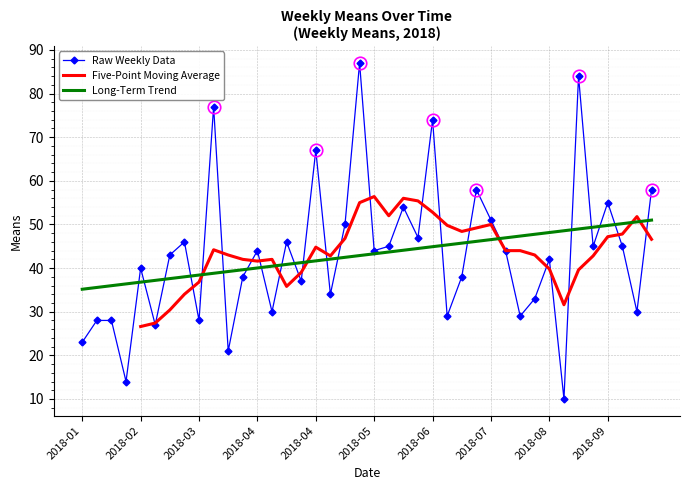

What is the minimum value shown in the chart?

10